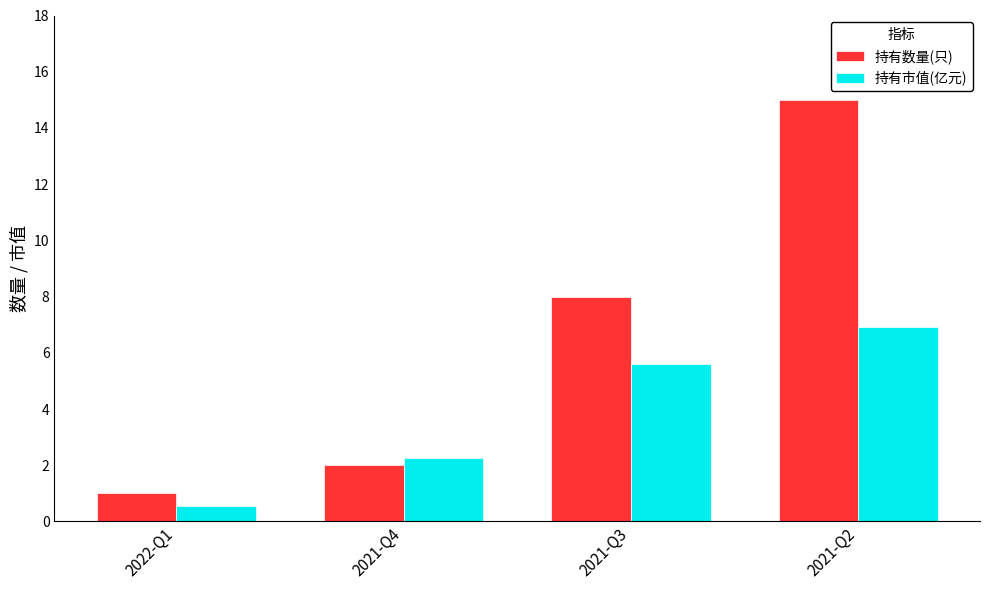

What is the average value of the 持有市值(亿元) series?

3.8